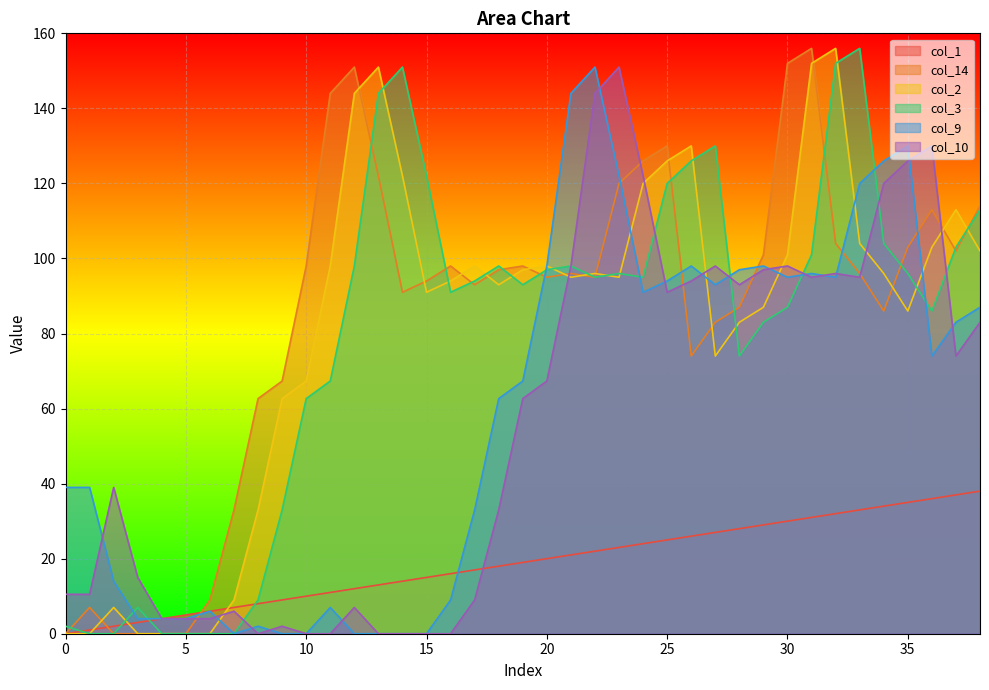

At which label is col_10 closest to 75?

37